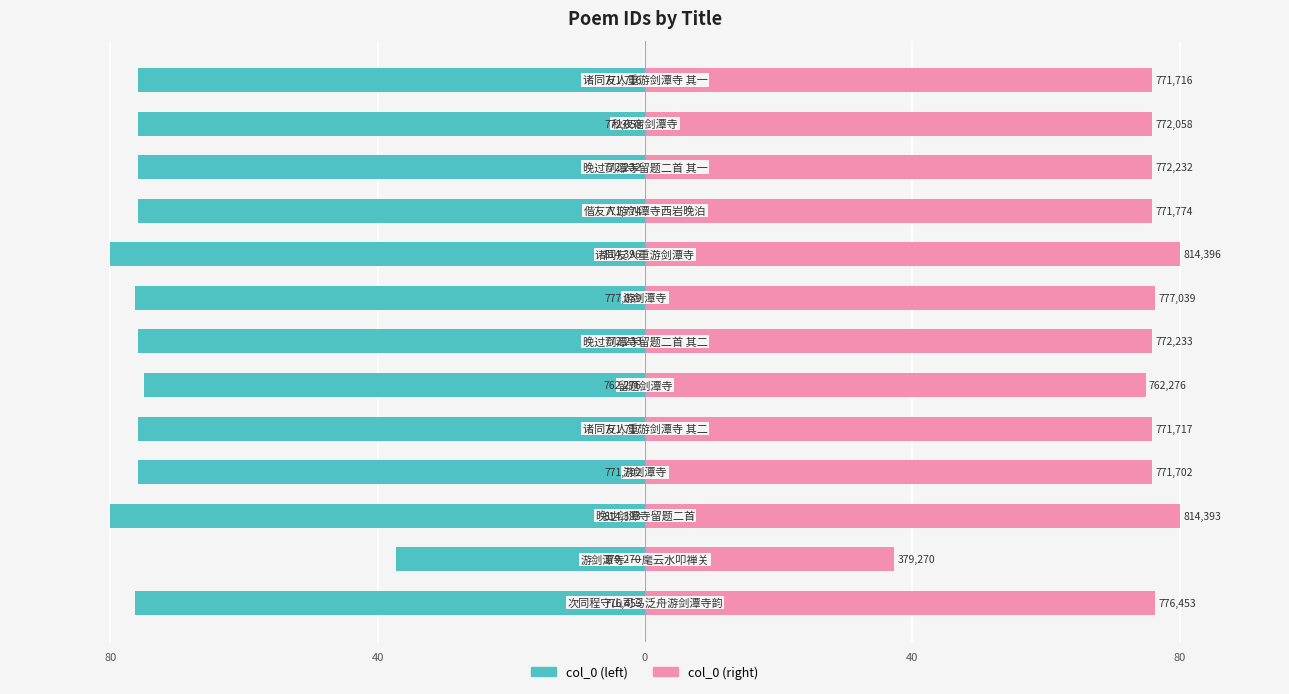

Rank the series by their maximum value, from lowest to highest.

col_0 (left), col_0 (right)